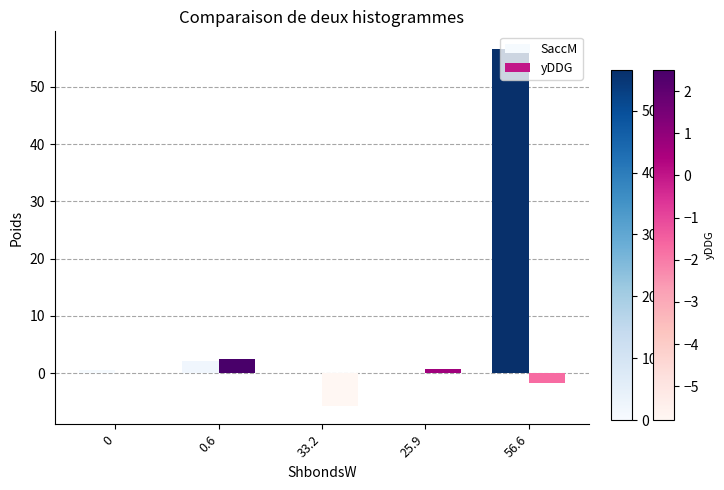

What is the sum of the yDDG values at 25.9 and 33.2?

-5.1